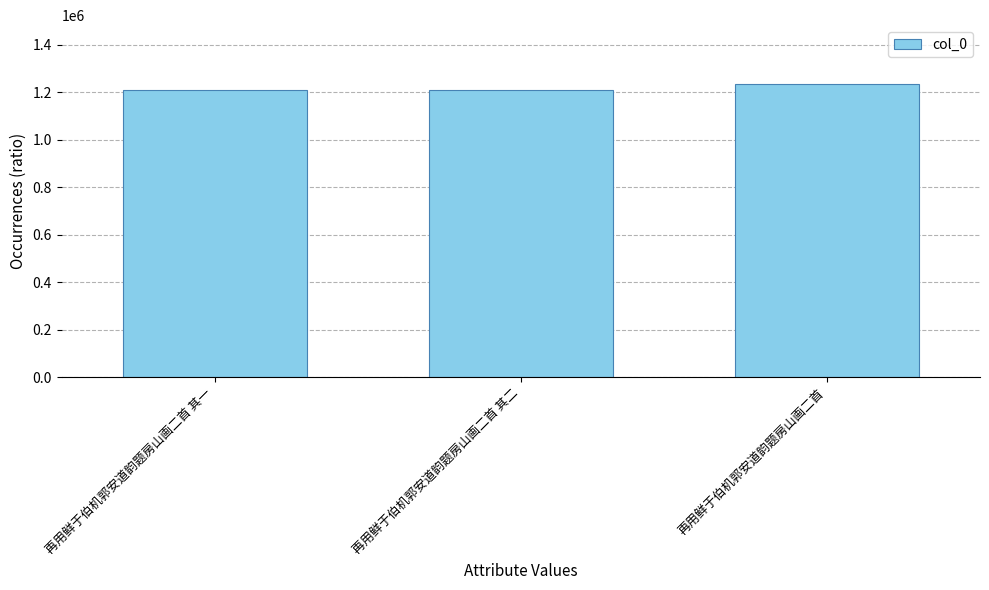

What is the label of the 2nd bar from the right?

再用鲜于伯机郭安道韵题房山画二首 其二